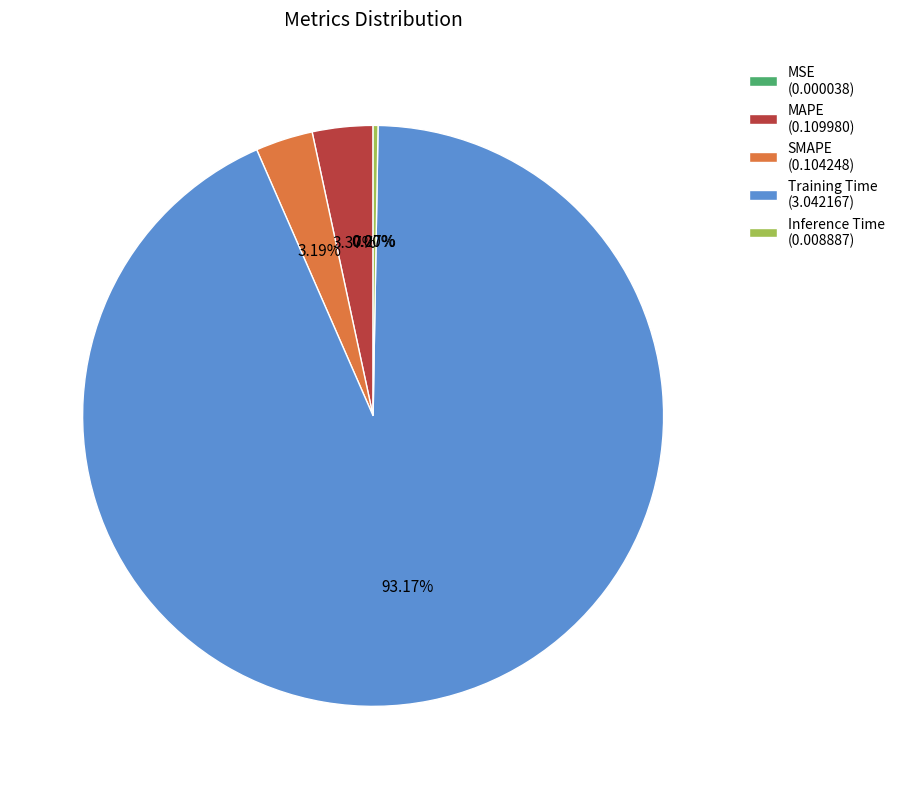

Combined, do Training Time (3.042167) and SMAPE (0.104248) account for over 50%?

Yes